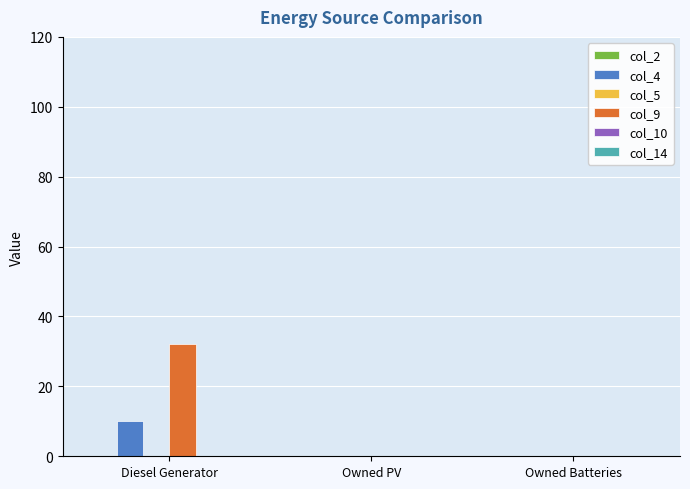

Reading left to right, extract all data points from this chart.

col_4: Diesel Generator=10.0	Owned PV=0.0	Owned Batteries=0.0
col_9: Diesel Generator=32.0	Owned PV=0.0	Owned Batteries=0.0